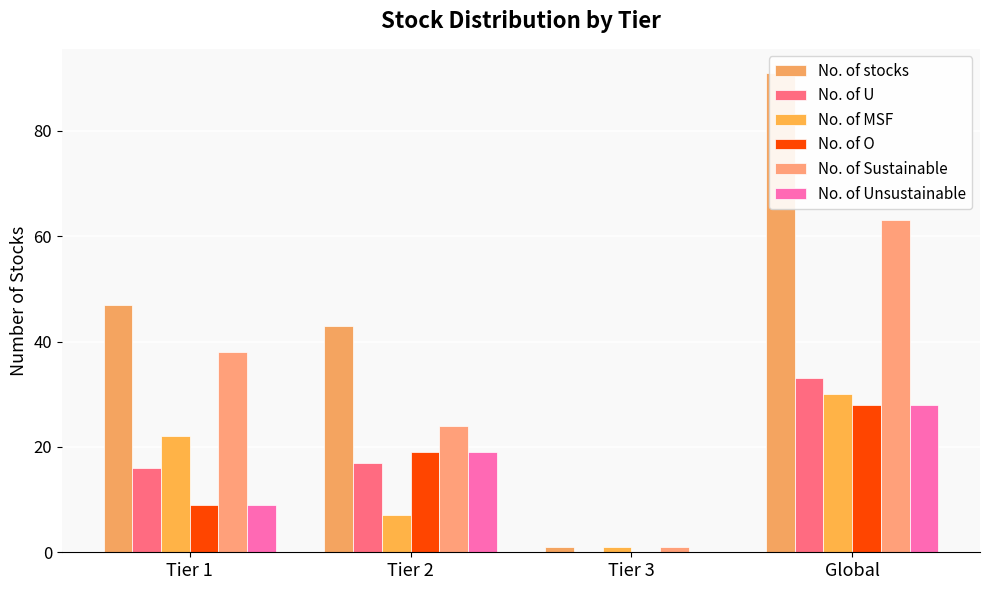

Rank the categories by No. of Unsustainable value from lowest to highest.

Tier 3, Tier 1, Tier 2, Global